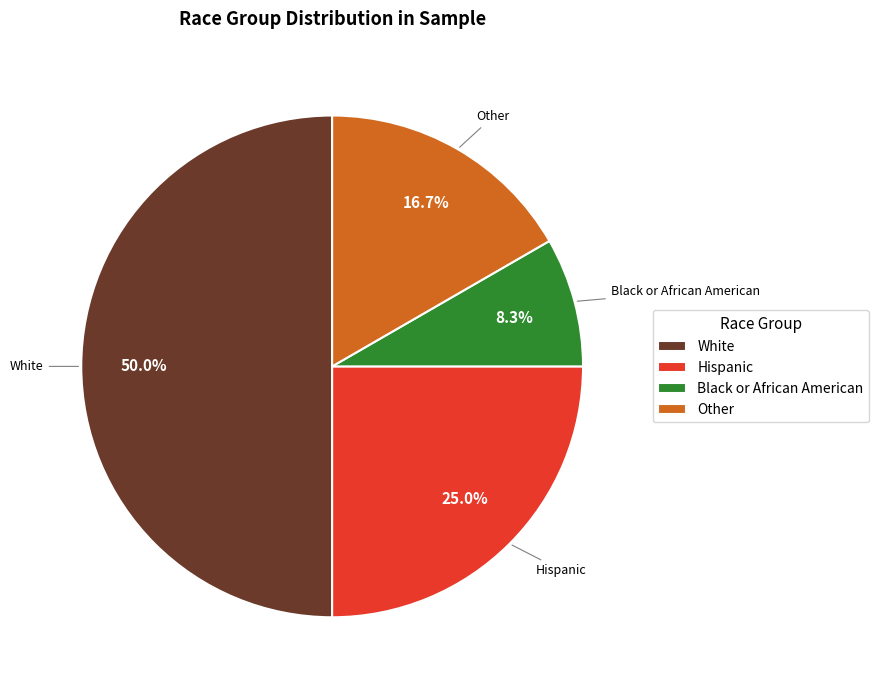

Between Black or African American and Other, which is larger?

Other